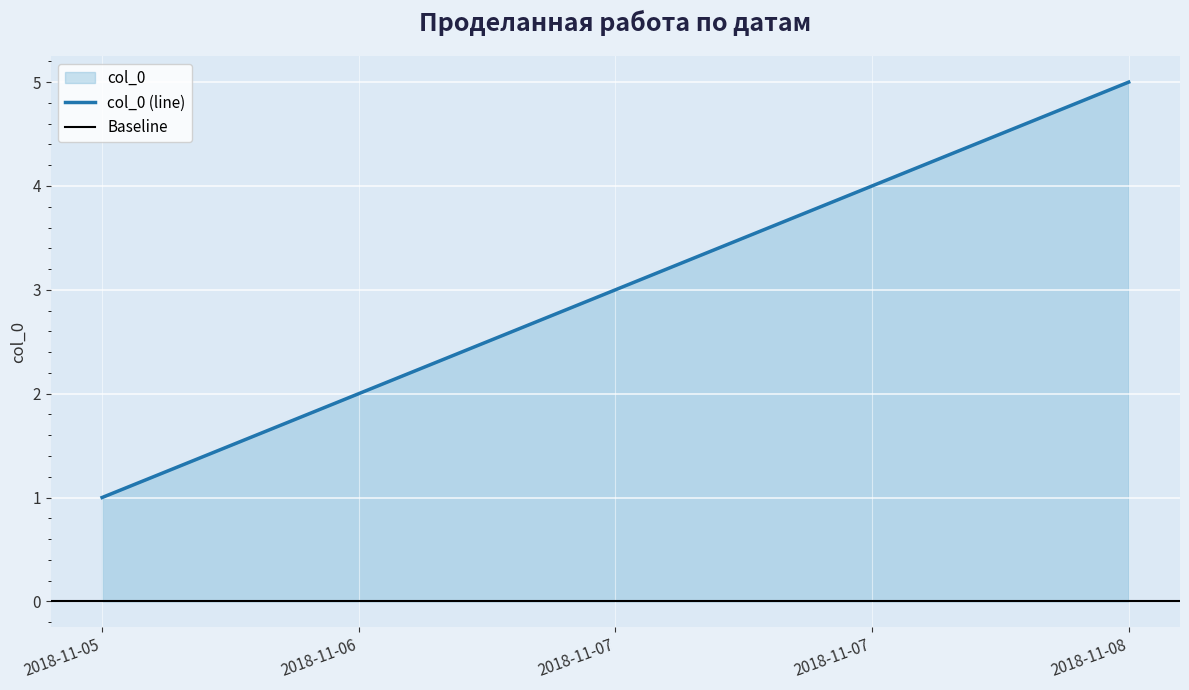

How many lines are shown in the chart?

1